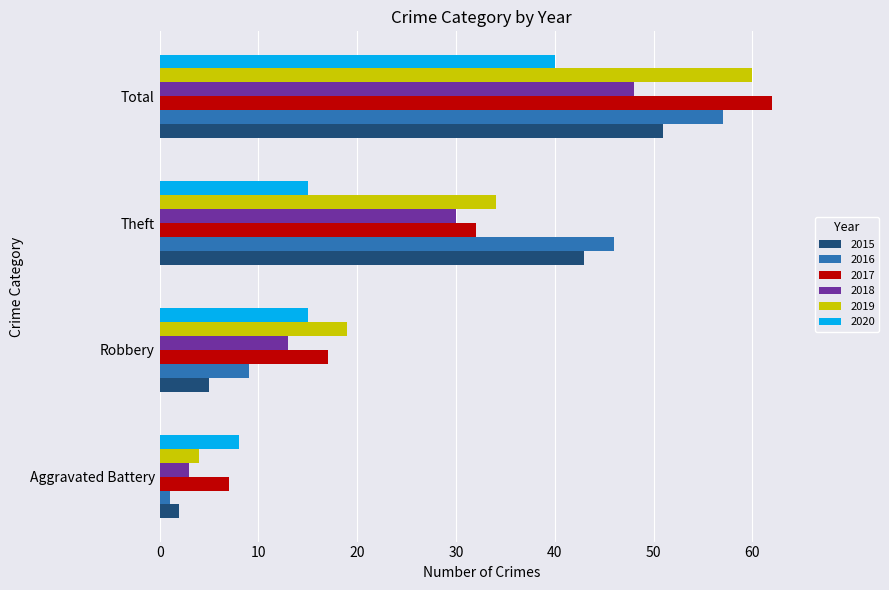

How many 2017 values are between 17 and 62?

3